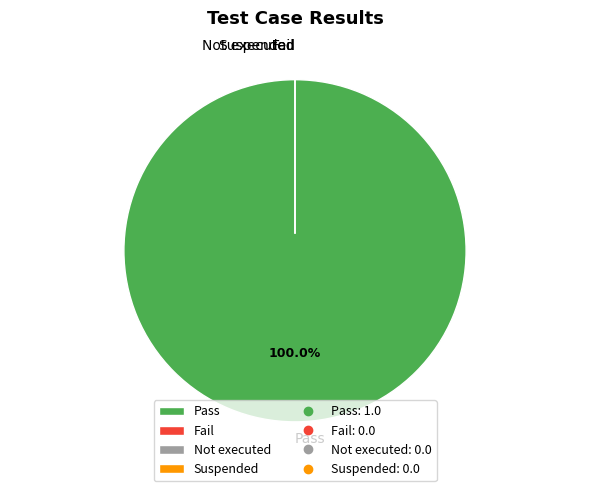

True or false: Suspended accounts for 13% of the total.

False